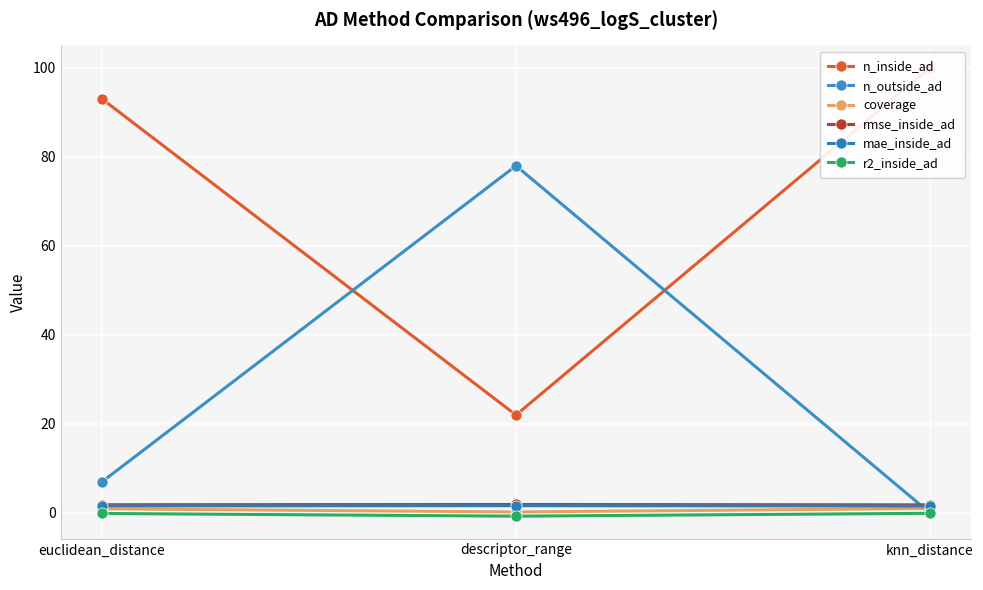

At which category does the chart reach its minimum across all series?

descriptor_range